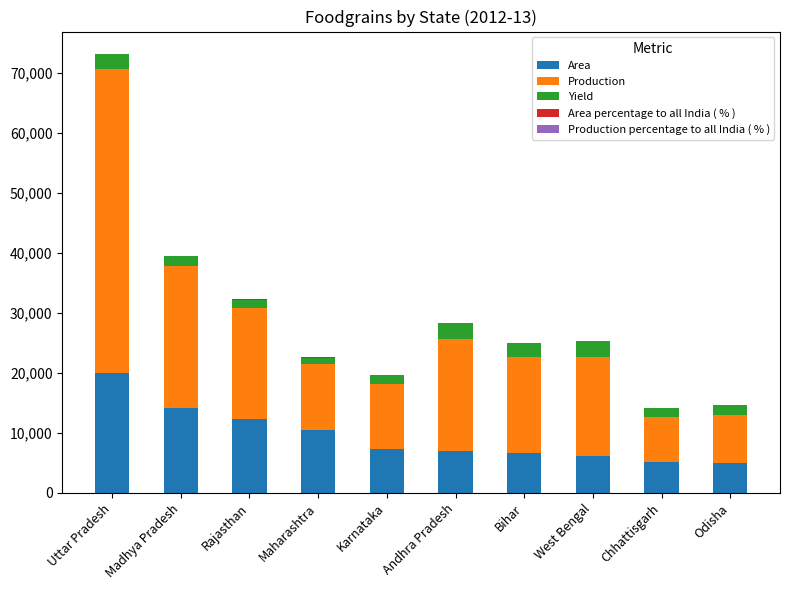

Are the bars horizontal?

No